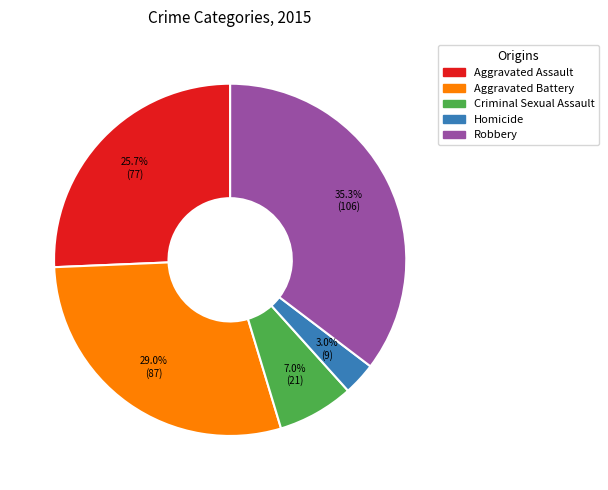

To the nearest percent, what percentage of the pie is Aggravated Battery?

29%